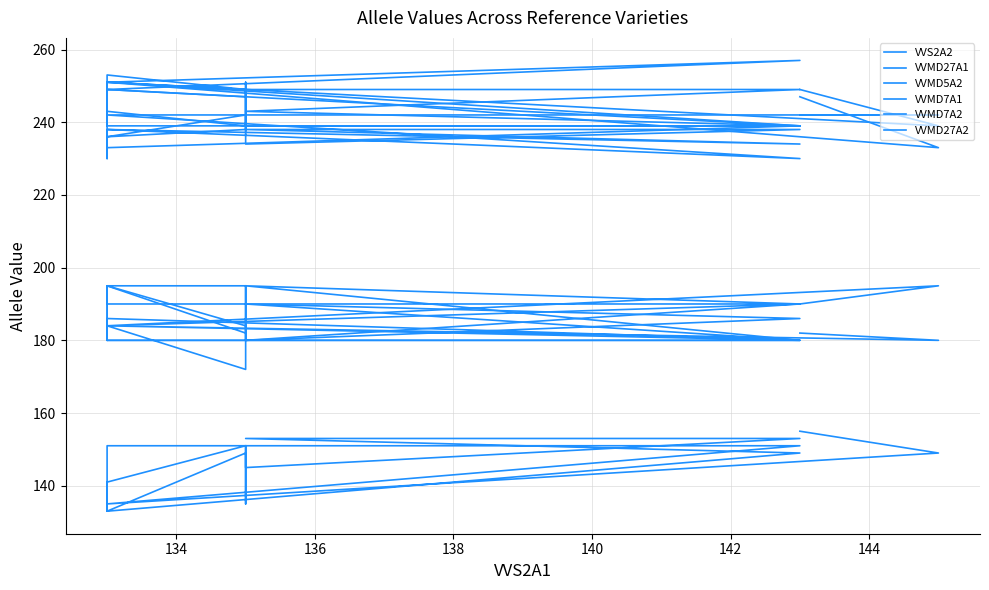

True or false: VVMD7A1 has a value of 239 at 142.

True